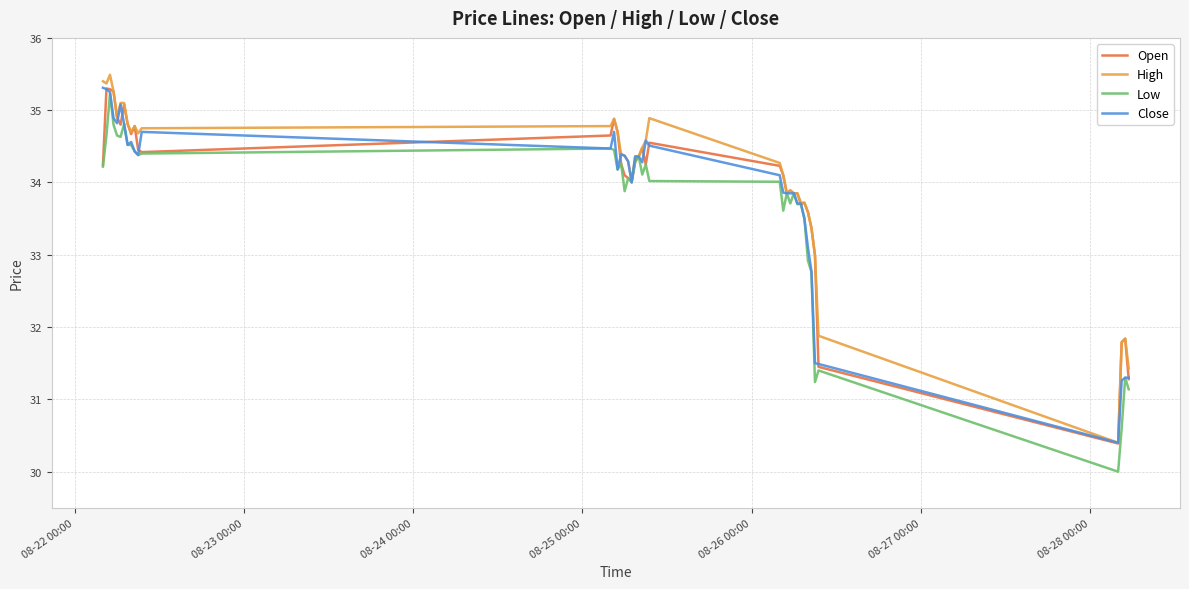

What is the highest value of the Low series?

35.2